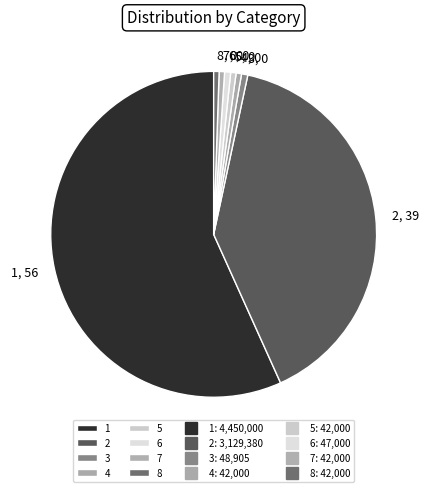

Combined, do 1 and 3 account for over 50%?

Yes